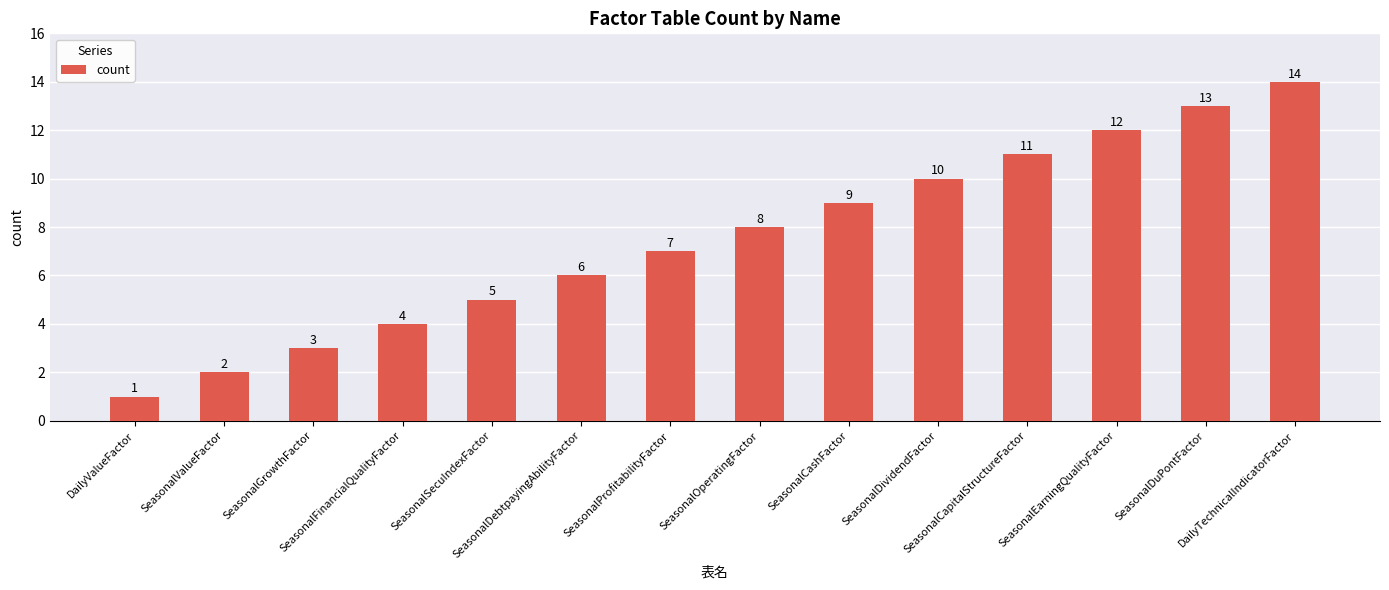

What is the difference between the values at SeasonalValueFactor and SeasonalEarningQualityFactor?

10